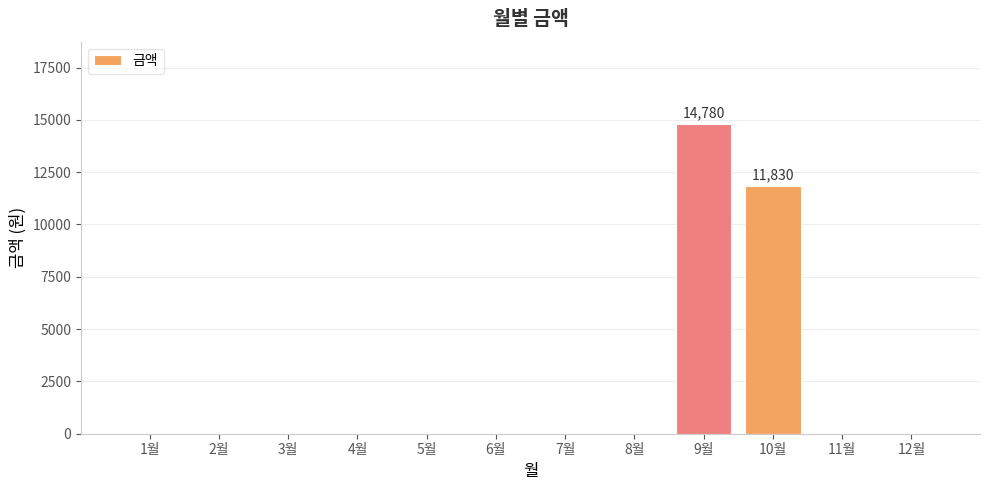

How many data points does each series have?

12